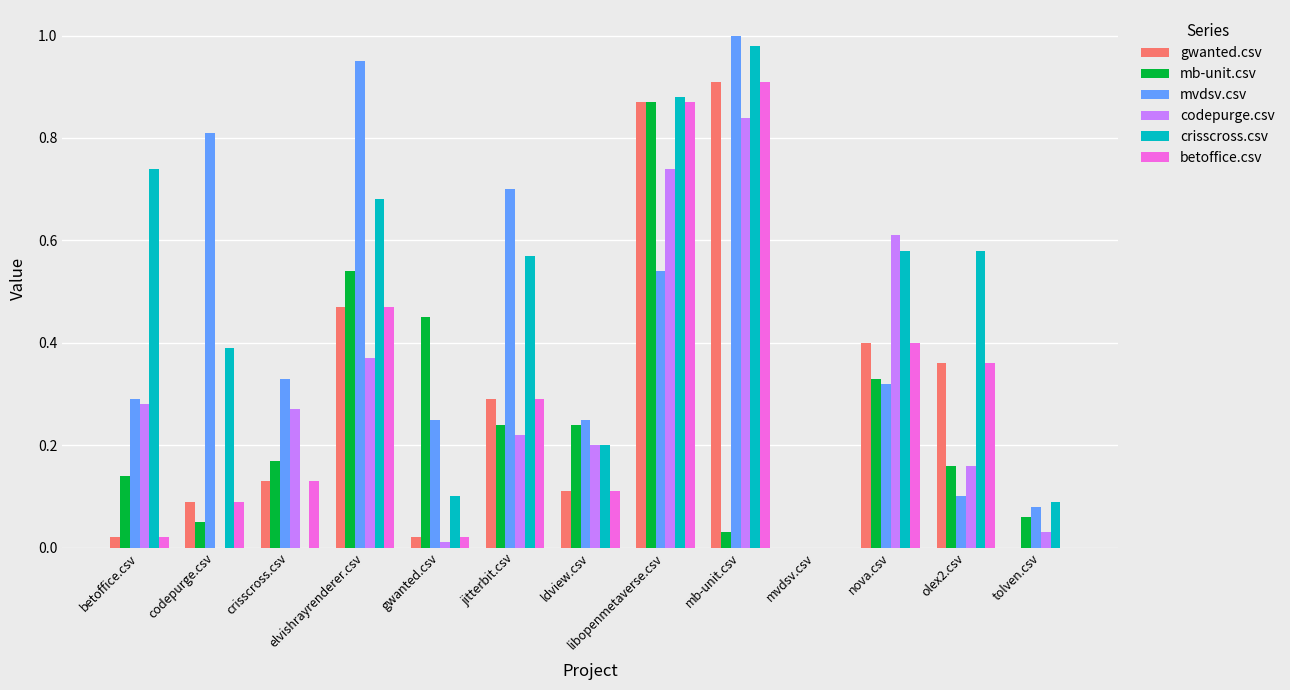

Which category has the highest value in the mvdsv.csv series?

mb-unit.csv